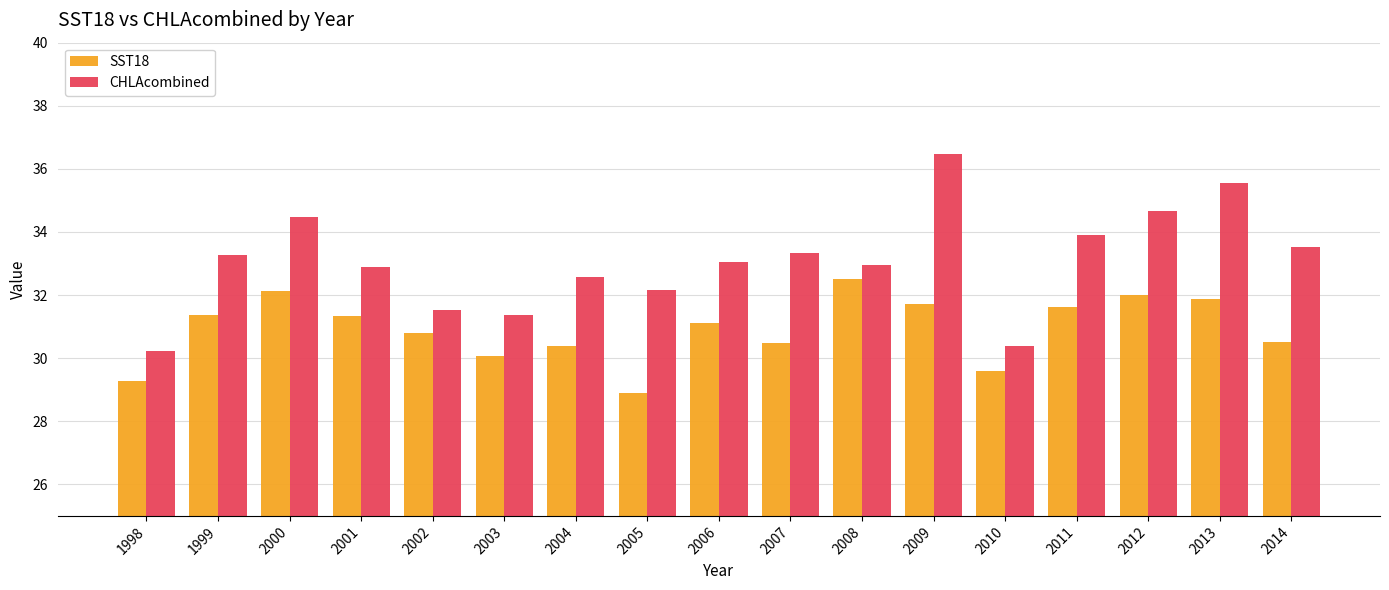

Is it true that CHLAcombined equals 32.6 at 2004?

True